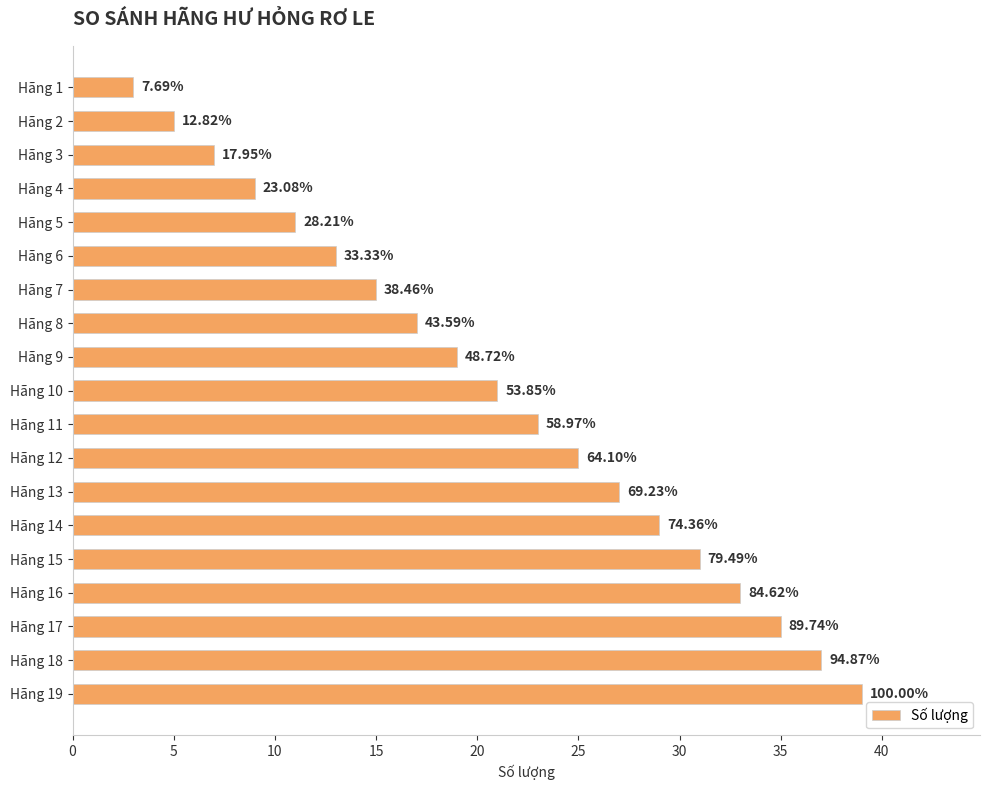

Does the chart contain stacked bars?

No